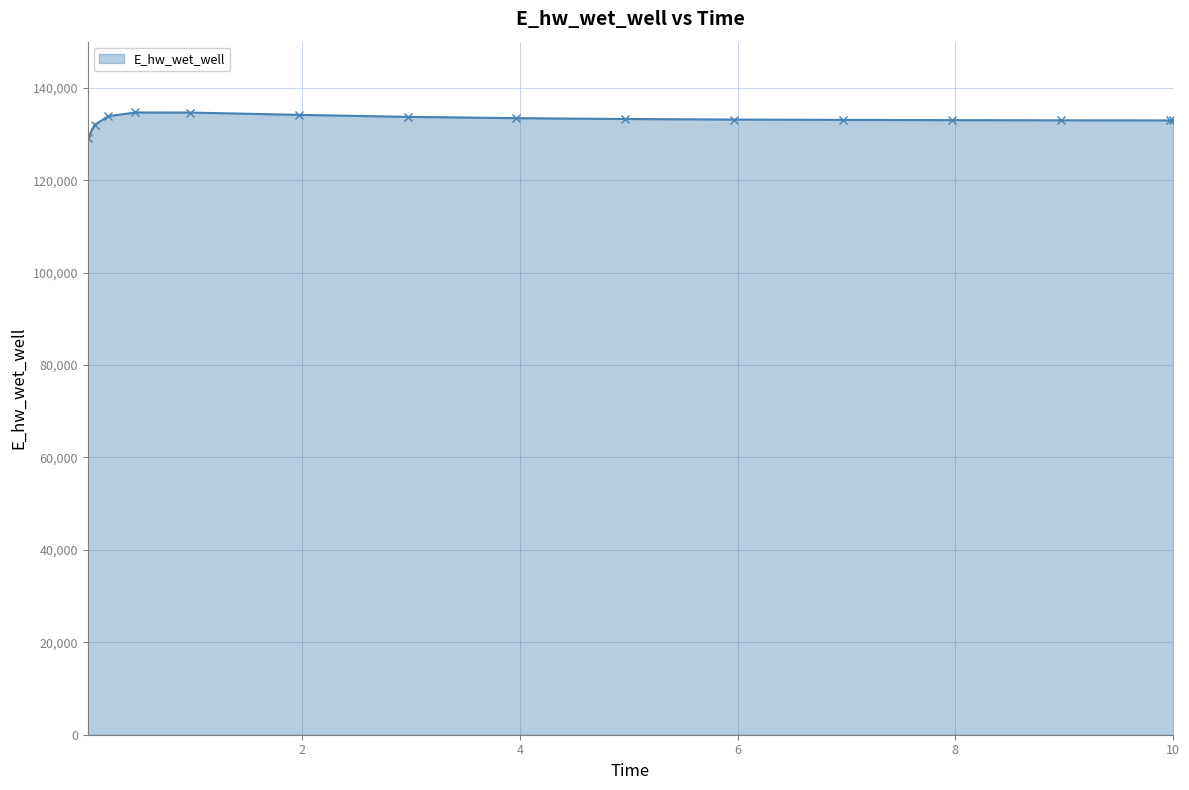

How many distinct data groups are displayed?

1